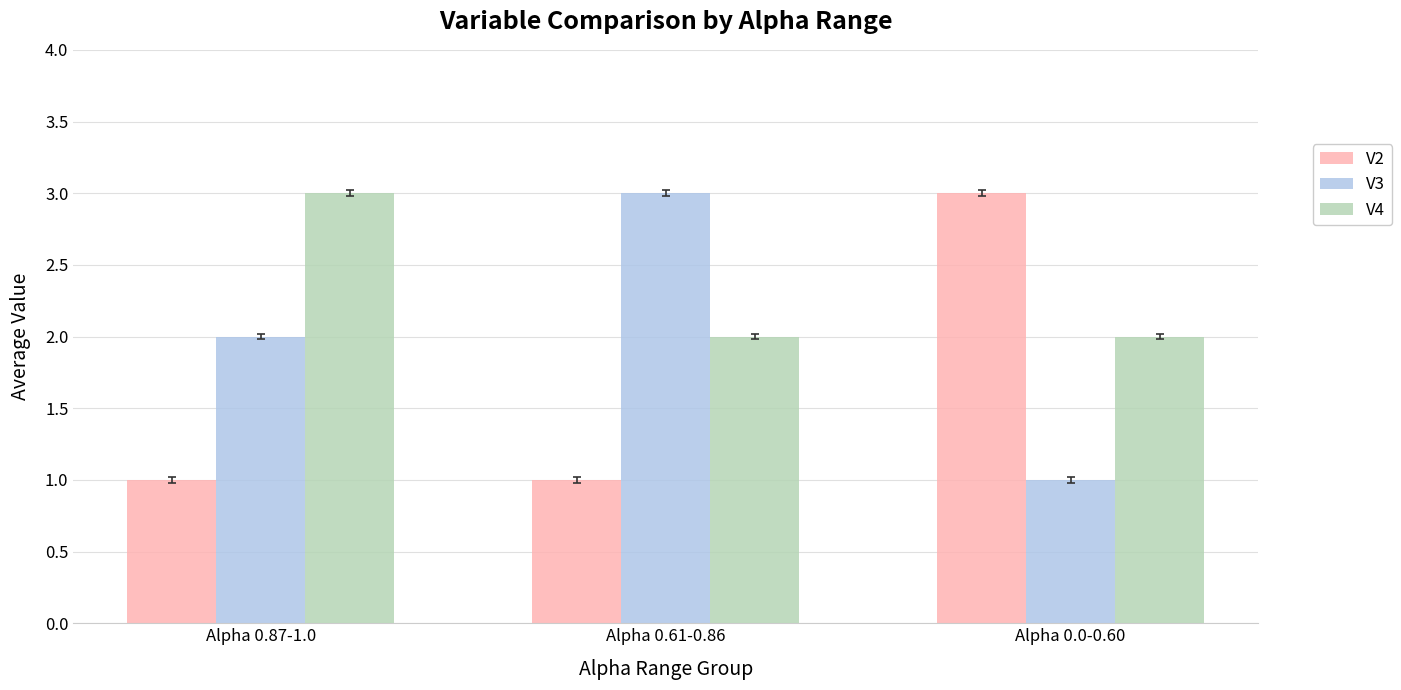

What is the difference between the highest and lowest values at Alpha 0.0-0.60?

2